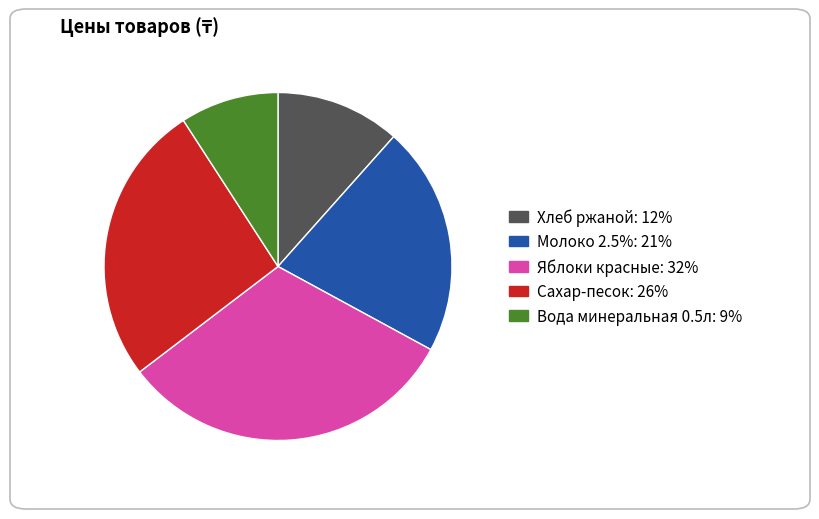

Count the number of slices in the pie.

5